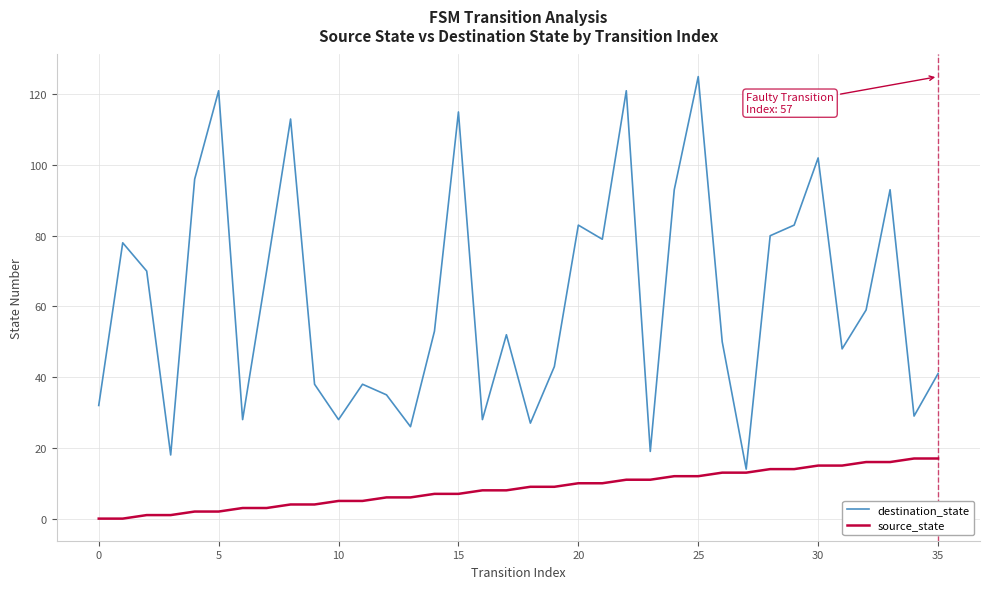

Which series has the largest total across all categories?

destination_state